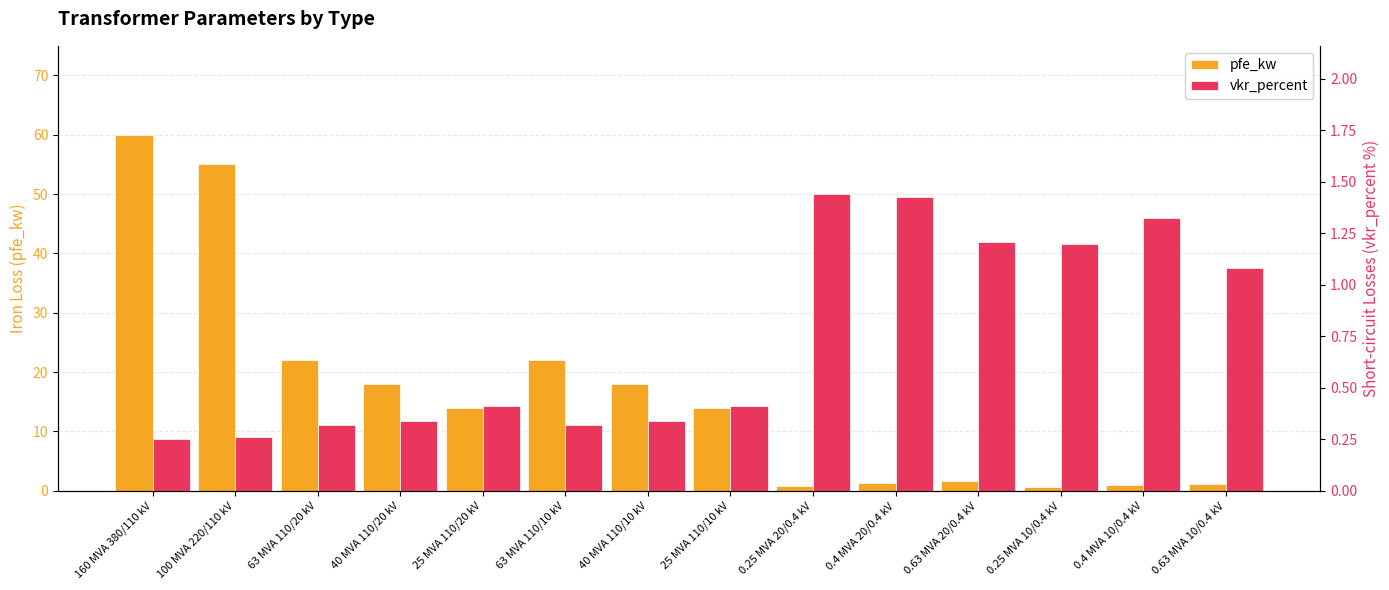

Which category has the lowest value across all series?

160 MVA 380/110 kV